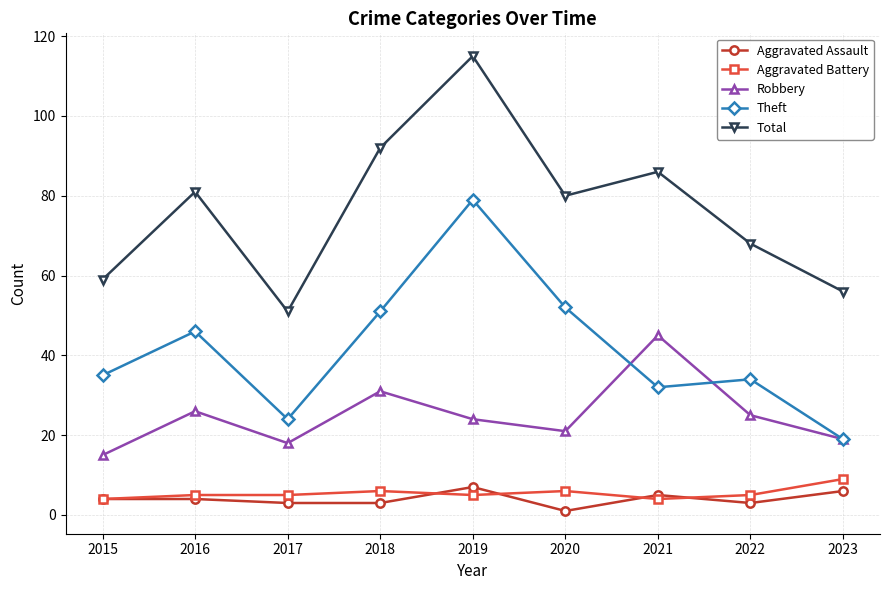

Reading left to right, extract all data points from this chart.

Aggravated Assault: 2015=4	2016=4	2017=3	2018=3	2019=7	2020=1	2021=5	2022=3	2023=6
Aggravated Battery: 2015=4	2016=5	2017=5	2018=6	2019=5	2020=6	2021=4	2022=5	2023=9
Robbery: 2015=15	2016=26	2017=18	2018=31	2019=24	2020=21	2021=45	2022=25	2023=19
Theft: 2015=35	2016=46	2017=24	2018=51	2019=79	2020=52	2021=32	2022=34	2023=19
Total: 2015=59	2016=81	2017=51	2018=92	2019=115	2020=80	2021=86	2022=68	2023=56